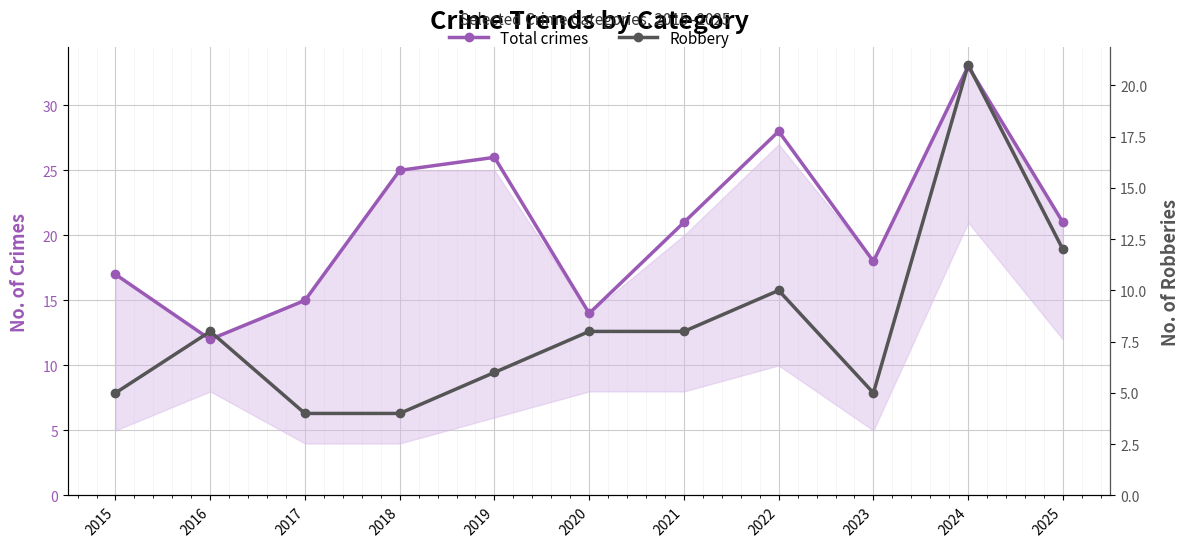

How many data points in Robbery are above 8?

3